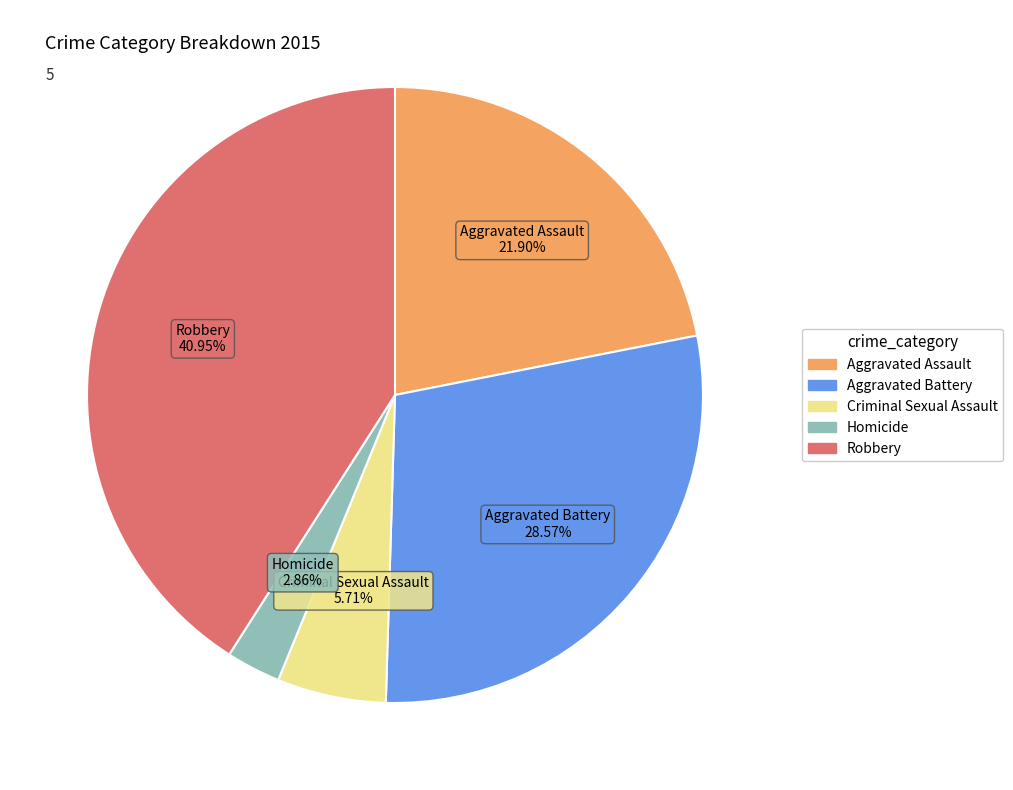

Does Homicide represent more than half of the total?

No